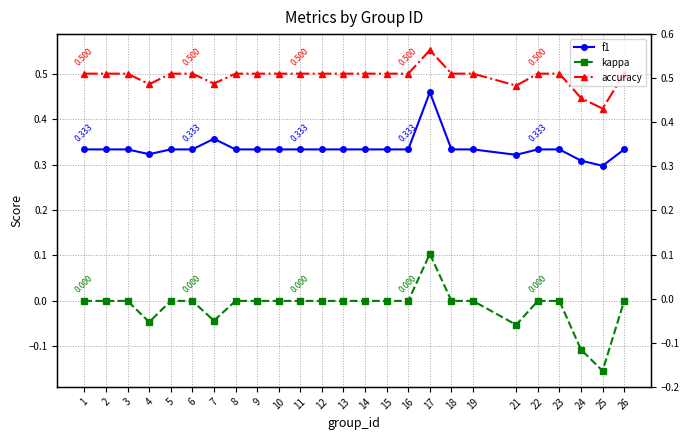

True or false: accuracy and f1 intersect in this chart.

False